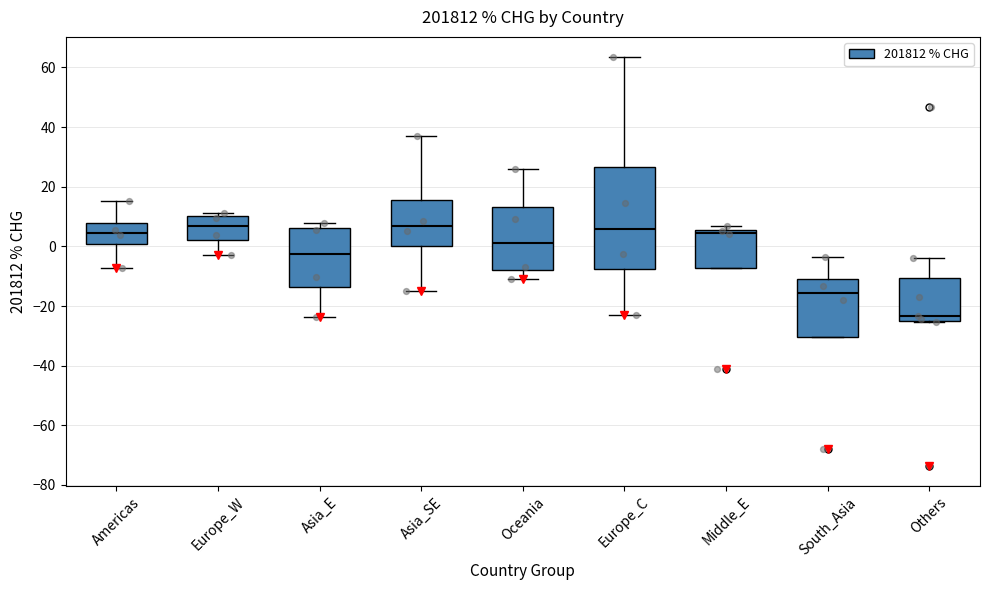

Which box is the tallest, from its lower edge to its upper edge?

Europe_C